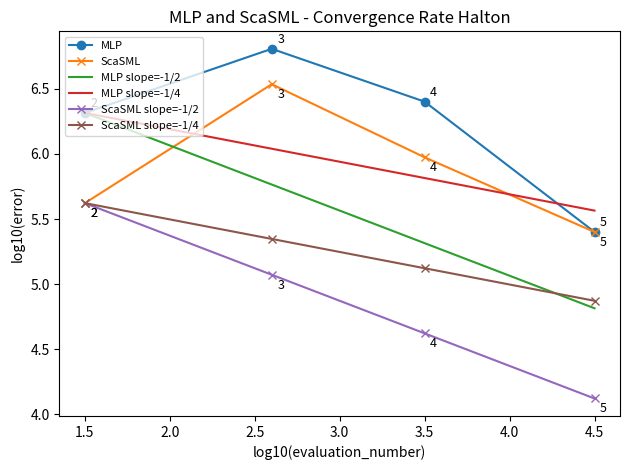

What is the highest value of the MLP slope=-1/2 series?

6.3